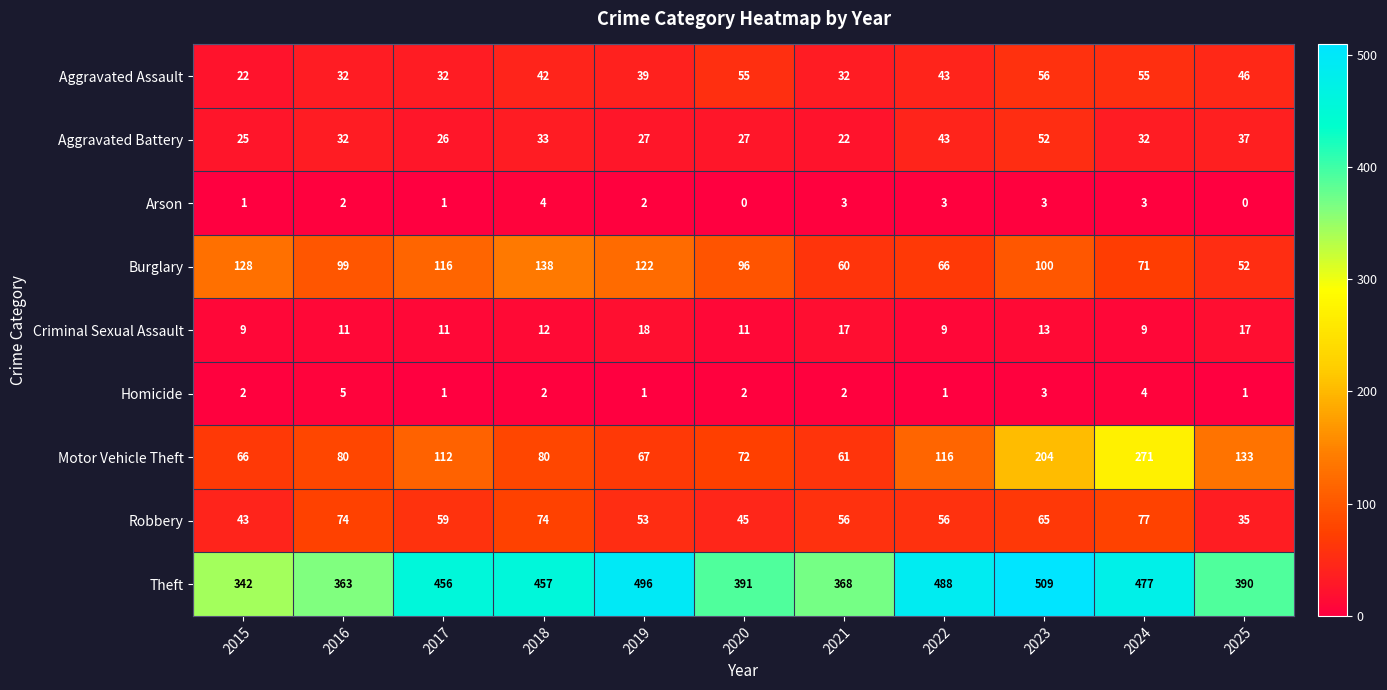

Count the Homicide values in the range 1 to 3.

9